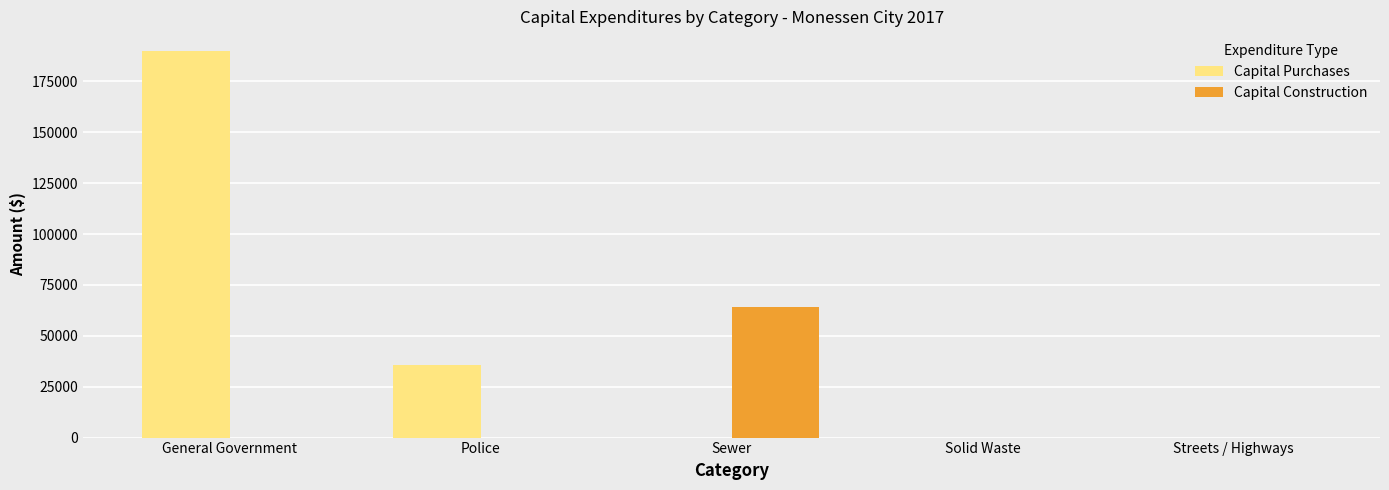

Reading left to right, list all the values displayed in this chart.

Capital Purchases: General Government=190090	Police=35715	Sewer=0	Solid Waste=0	Streets / Highways=0
Capital Construction: General Government=0	Police=0	Sewer=64274	Solid Waste=0	Streets / Highways=0